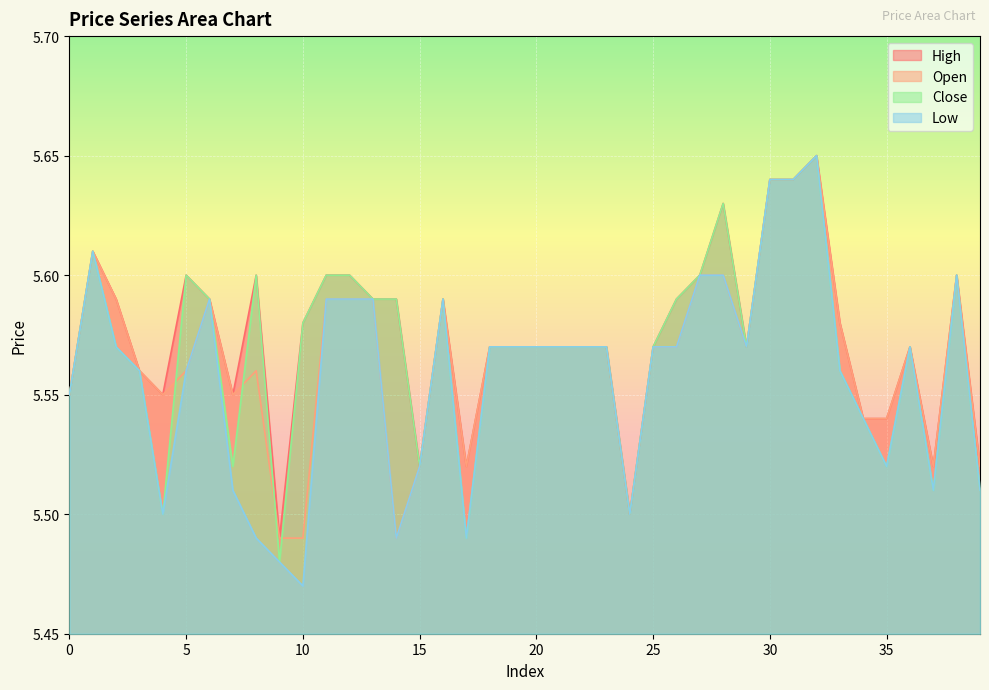

True or false: low and high cross at least once.

False